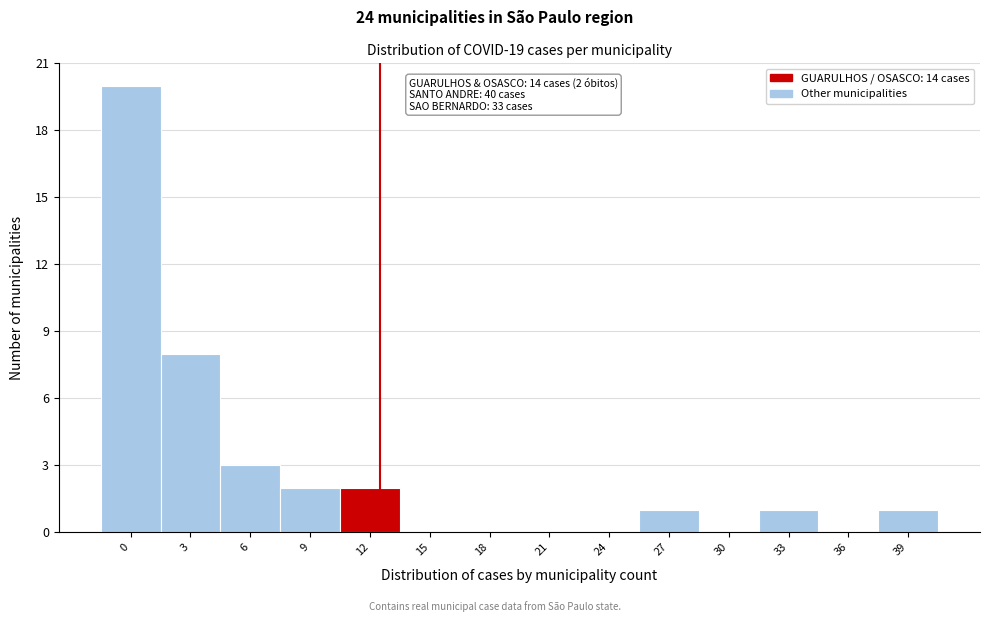

Reading left to right, transcribe all the data shown in this chart.

0=20	3=8	6=3	9=2	12=2	15=0	18=0	21=0	24=0	27=1	30=0	33=1	36=0	39=1